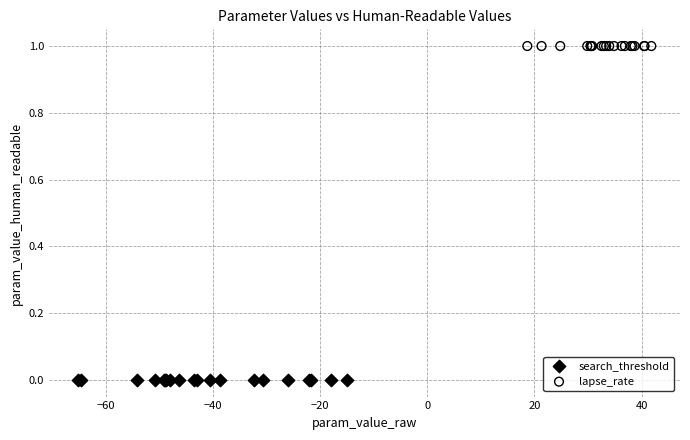

Which series reaches the maximum Y coordinate?

lapse_rate